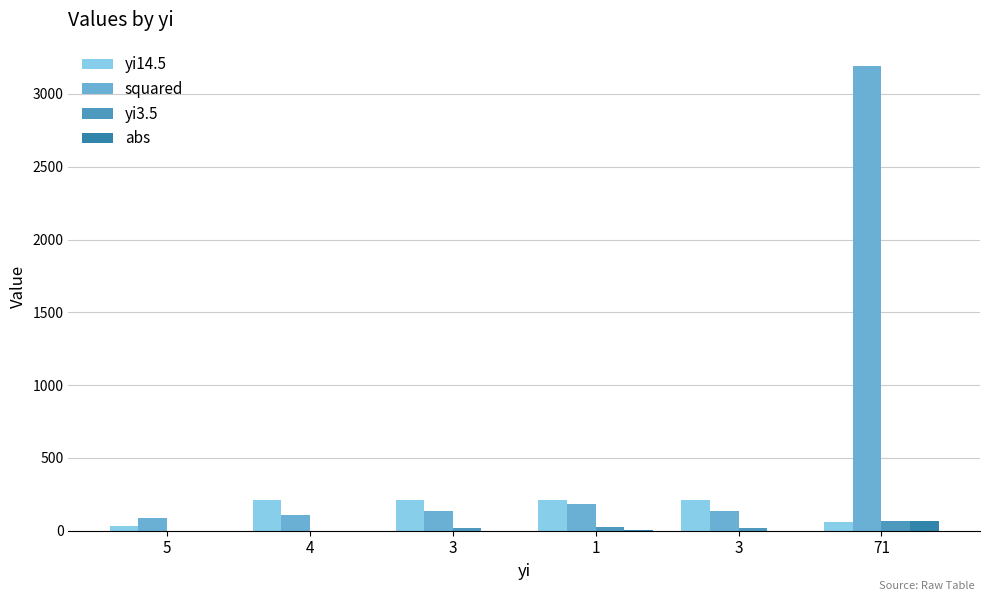

How many groups of bars are there?

6